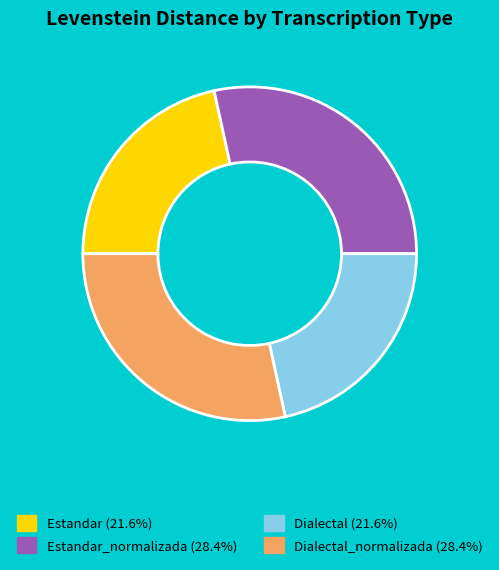

Is there any slice that represents more than half of the pie?

No